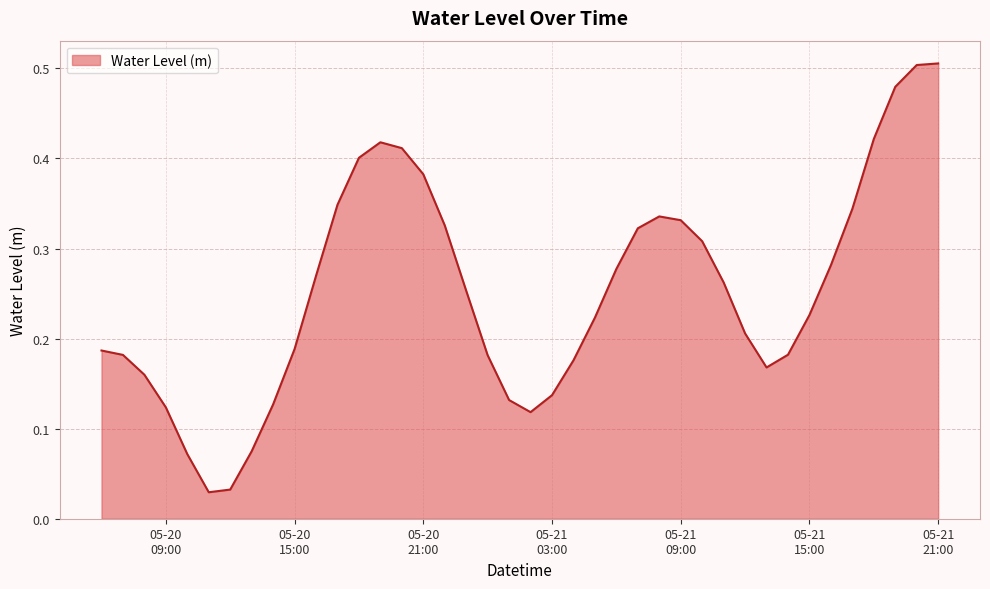

Reading left to right, list all the values displayed in this chart.

0.2	0.2	0.2	0.1	0.1	0.0	0.0	0.1	0.1	0.2	0.3	0.3	0.4	0.4	0.4	0.4	0.3	0.3	0.2	0.1	0.1	0.1	0.2	0.2	0.3	0.3	0.3	0.3	0.3	0.3	0.2	0.2	0.2	0.2	0.3	0.3	0.4	0.5	0.5	0.5